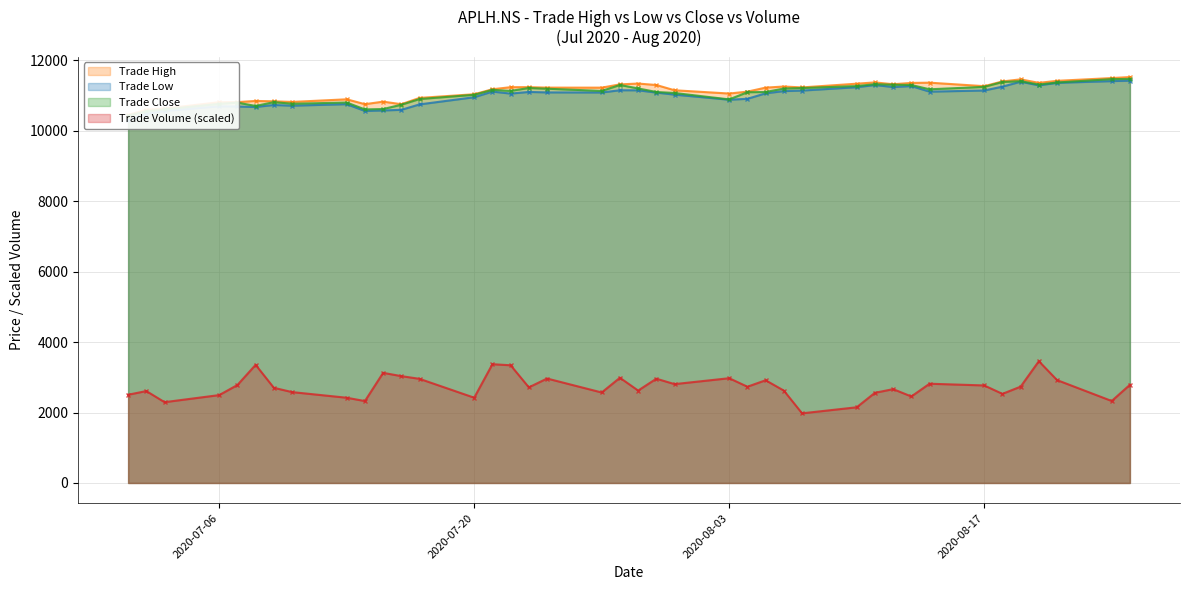

The Trade High series shows 2873.0 at 2020-07-15. True or false?

False